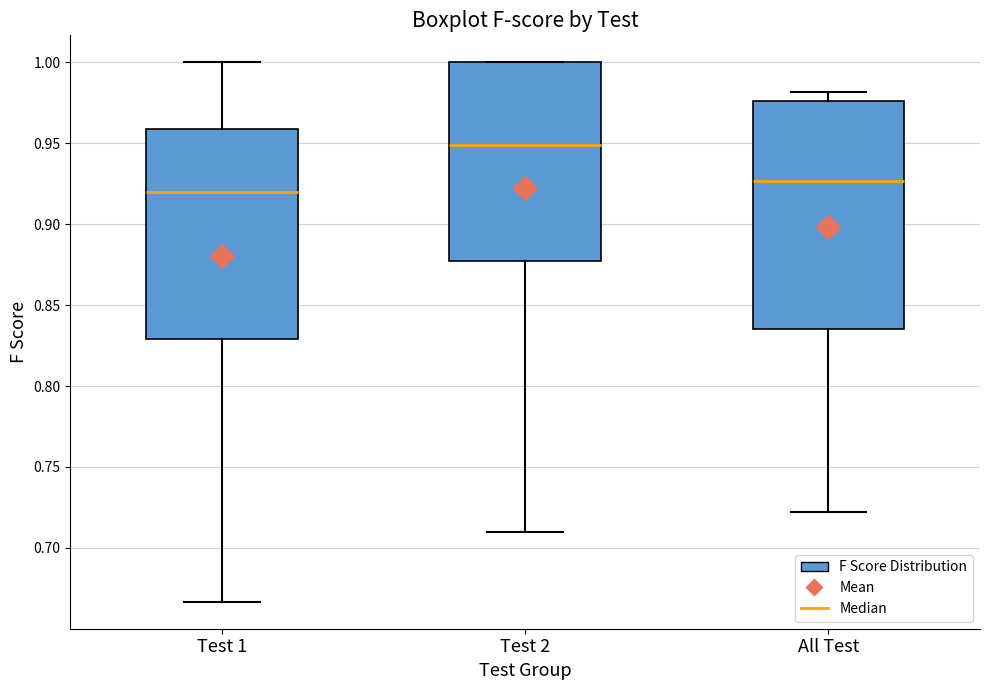

Which box's median line is the lowest?

Test 1